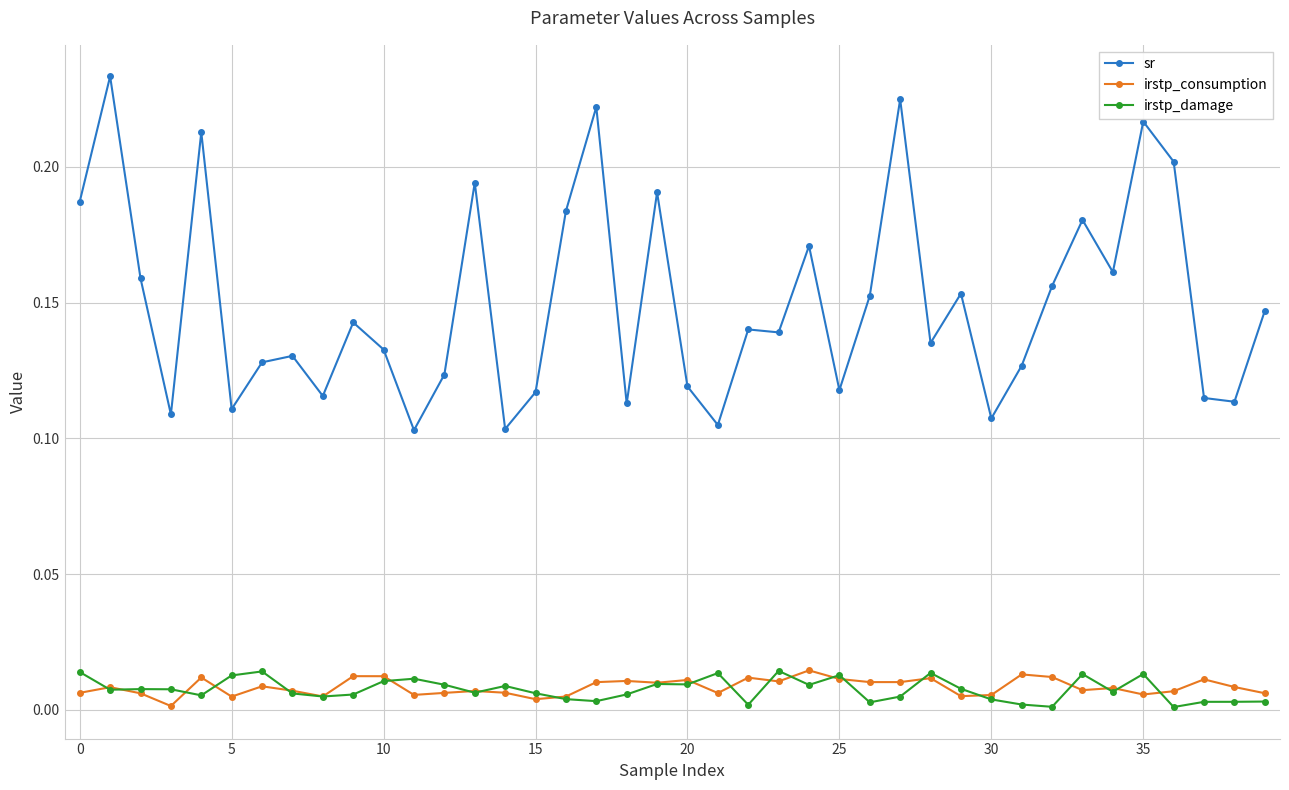

In irstp_damage, how many points are lower than both neighbors (excluding endpoints)?

12